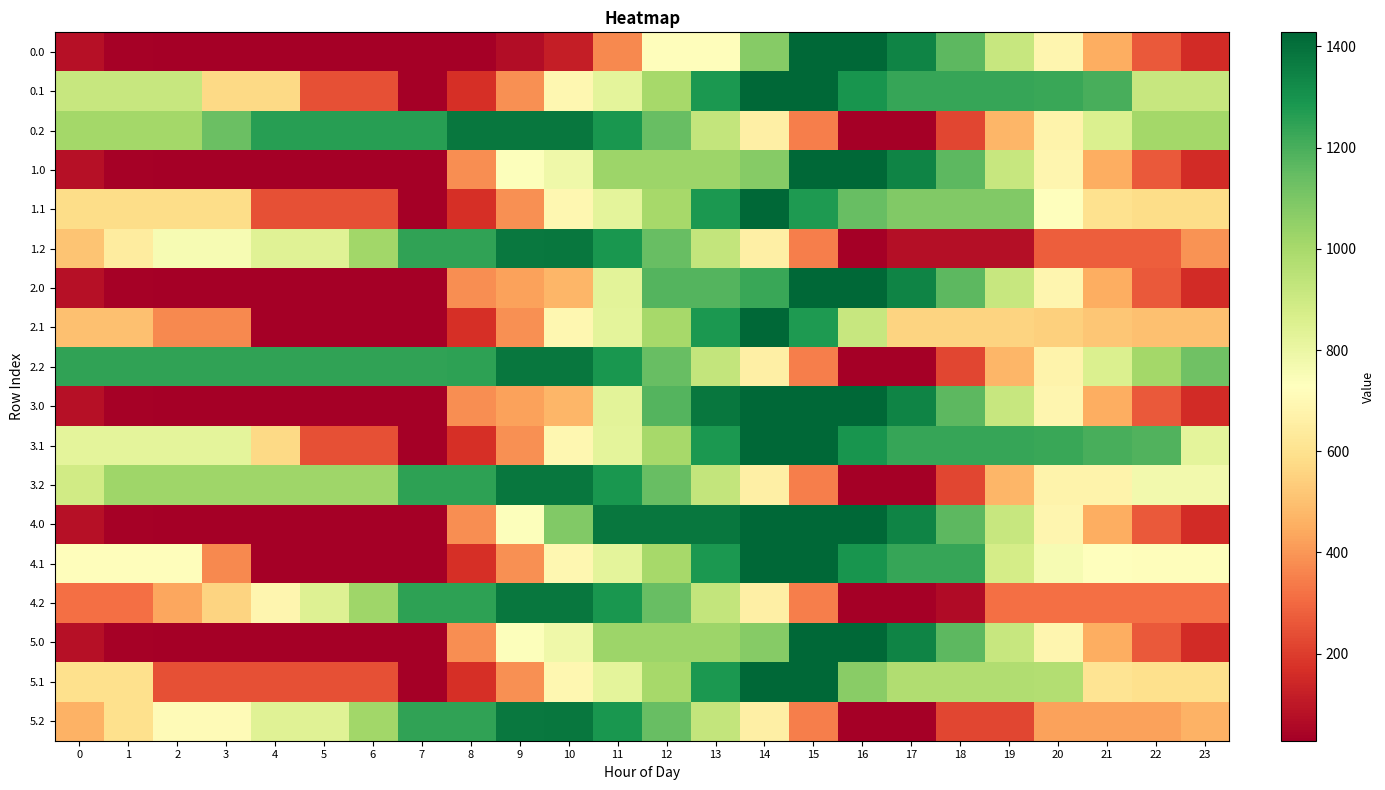

Between 5 and 10, which is larger?

10